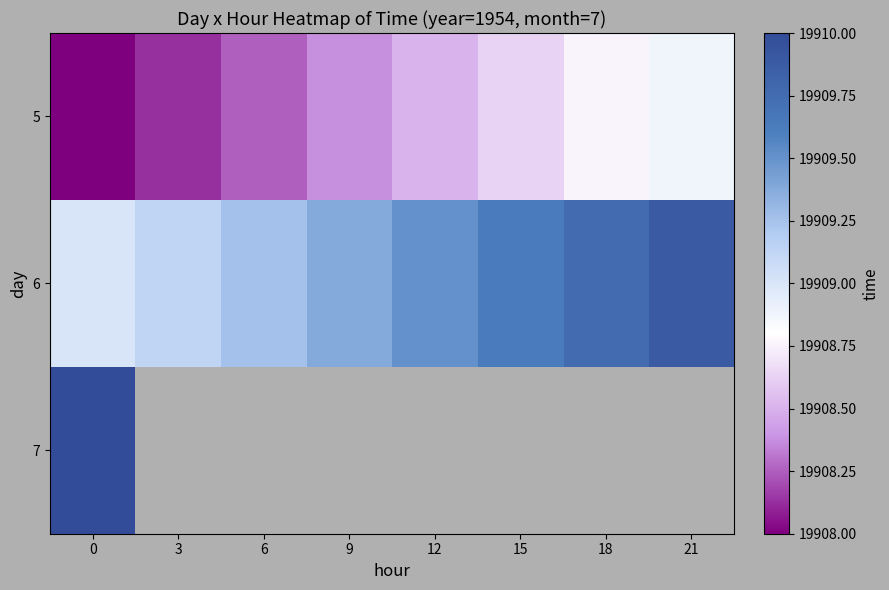

Which series has the largest range (max minus min)?

5